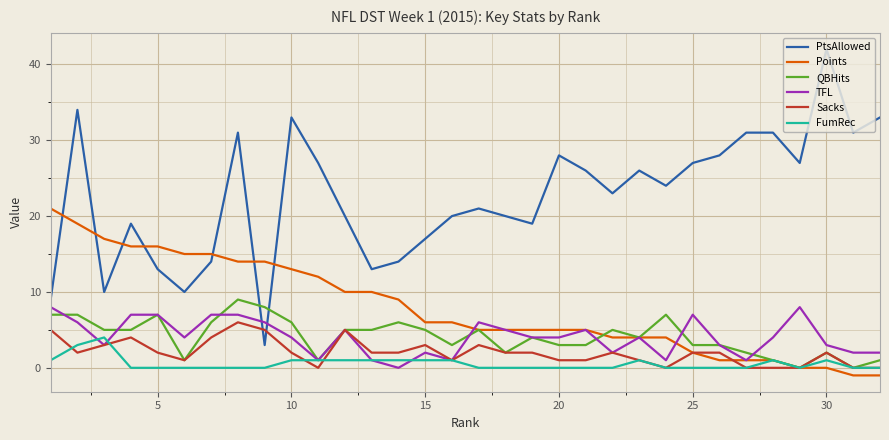

Which series ends up on top after the final intersection of QBHits and PtsAllowed?

PtsAllowed